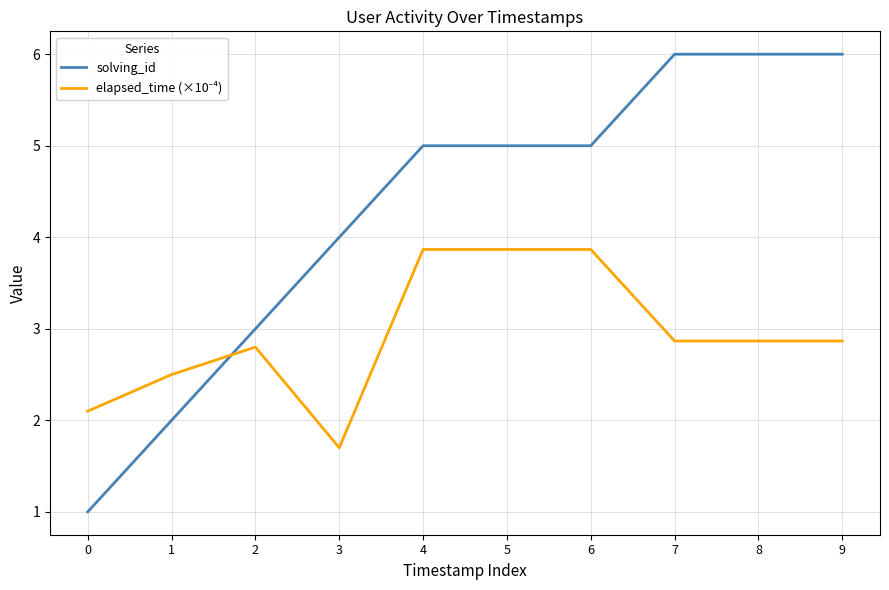

What is the total value across all series at 1?

4.5